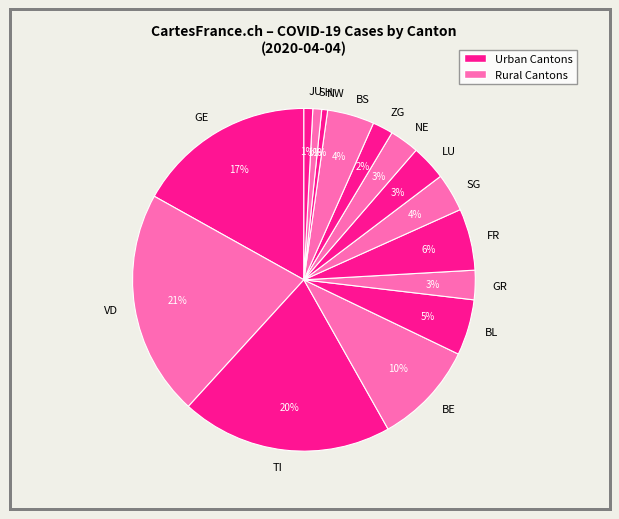

How many segments does this pie chart have?

15